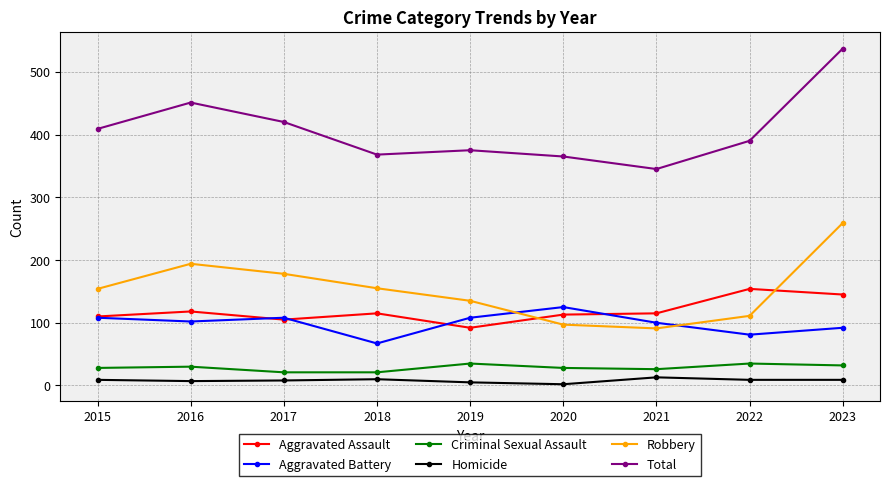

At which category does the chart reach its peak across all series?

2023